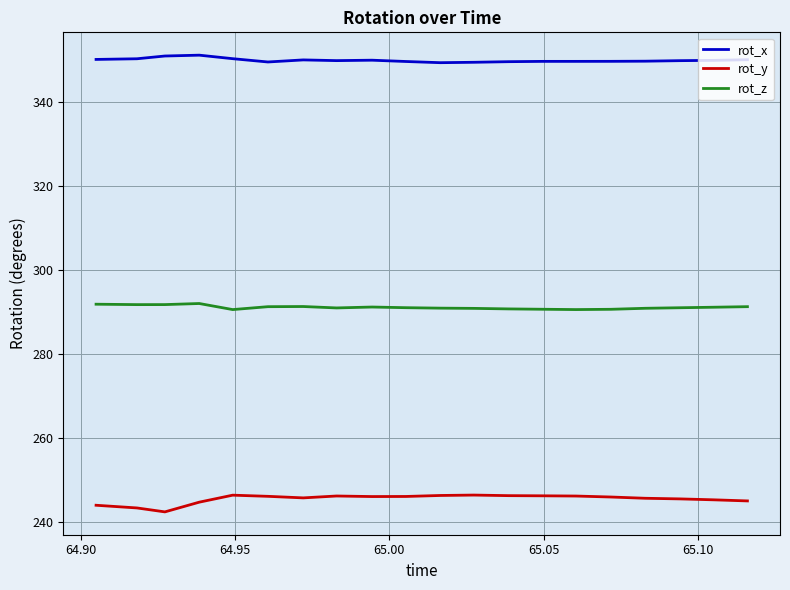

Which series has the largest total across all categories?

rot_x